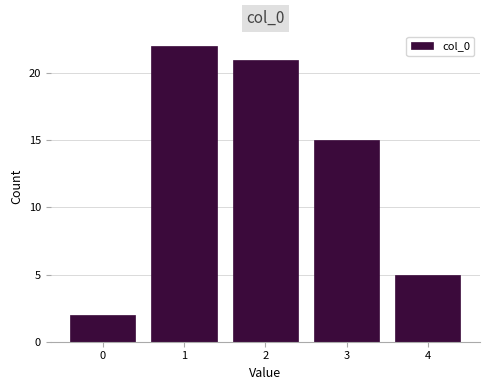

Reading left to right, transcribe this chart: for each bar, give the range it covers on the x-axis and its height. The values are not printed on the chart, so give them approximately, as read against the axis.

-0.5 to 0.5: 2
0.5 to 1.5: 22
1.5 to 2.5: 21
2.5 to 3.5: 15
3.5 to 4.5: 5